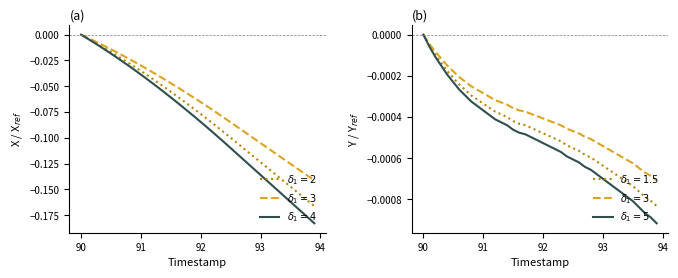

True or false: X and Y intersect in this chart.

False